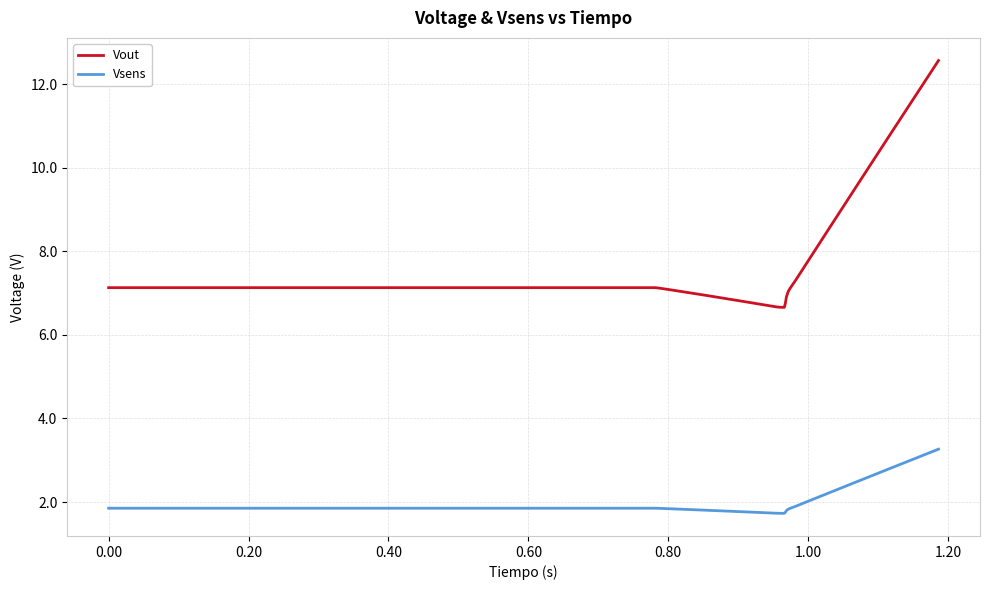

True or false: Vout and Vsens intersect in this chart.

False